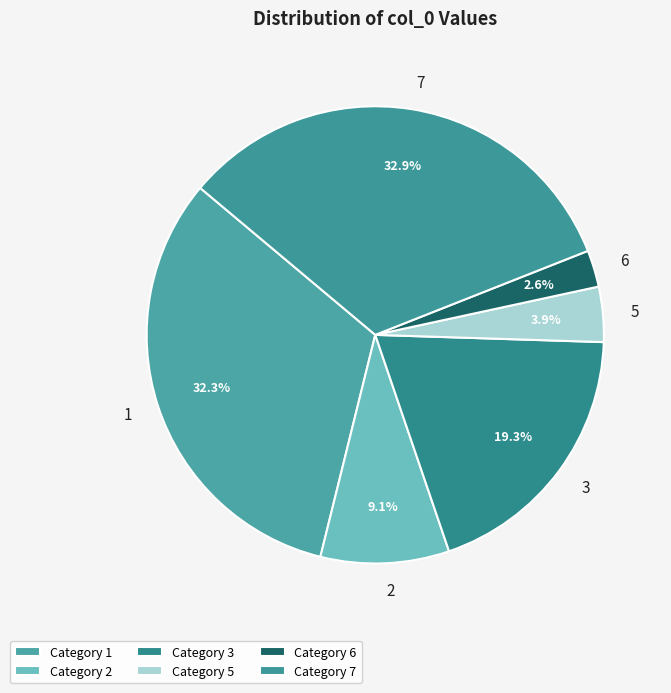

Rank the categories by value from highest to lowest.

Category 7, Category 1, Category 3, Category 2, Category 5, Category 6